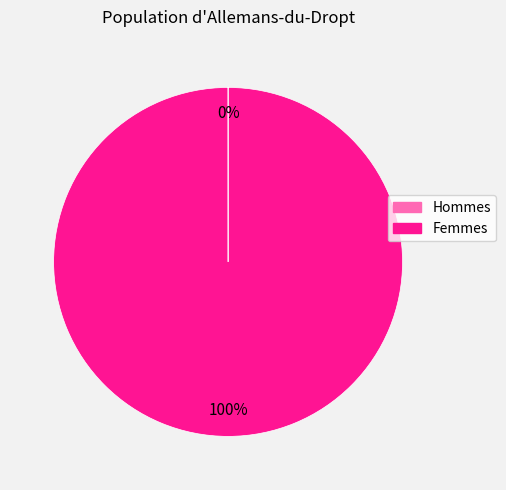

Is there a majority slice in this chart?

Yes